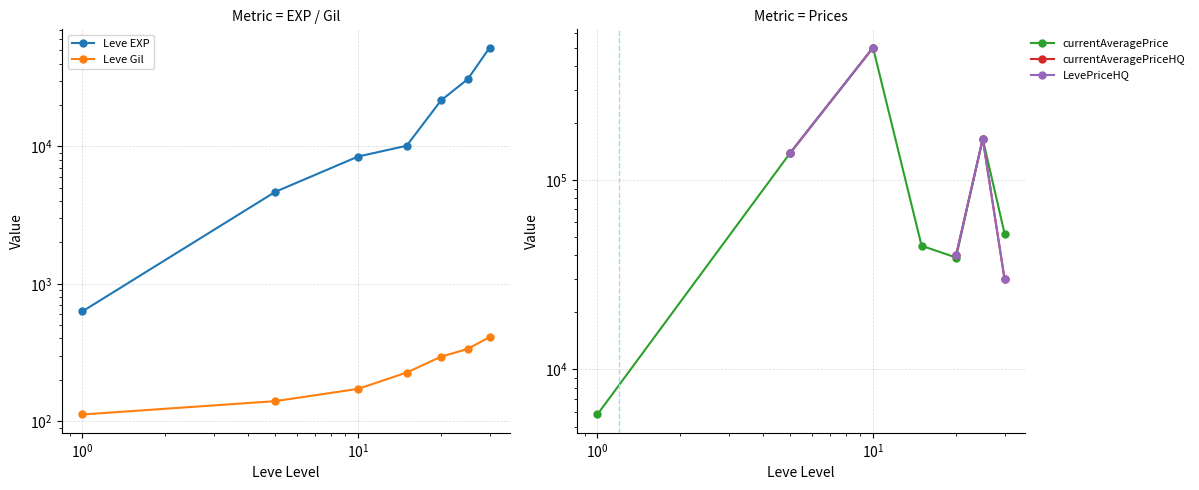

How many categories are shown in the chart?

7